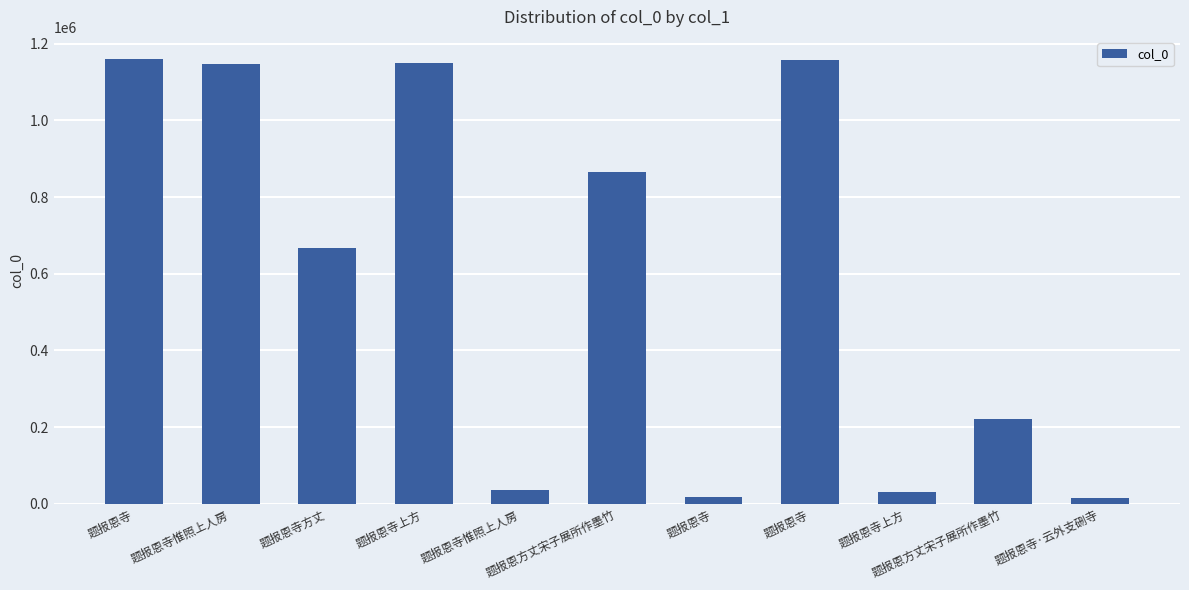

The chart shows a value of 9777 at 题报恩寺·云外支硎寺. True or false?

False